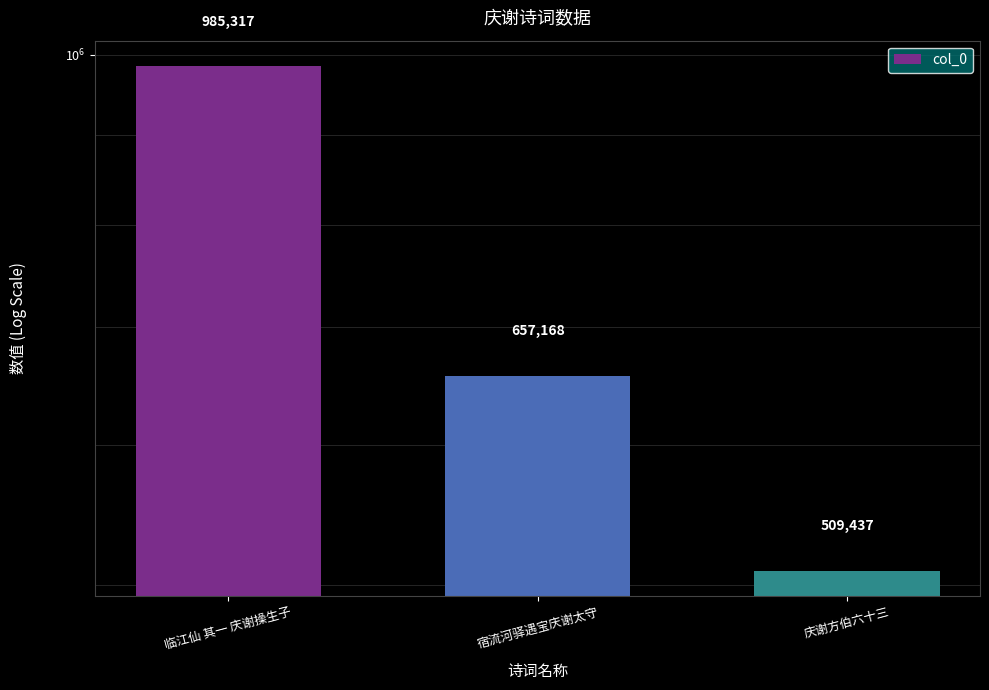

What is the average value?

717307